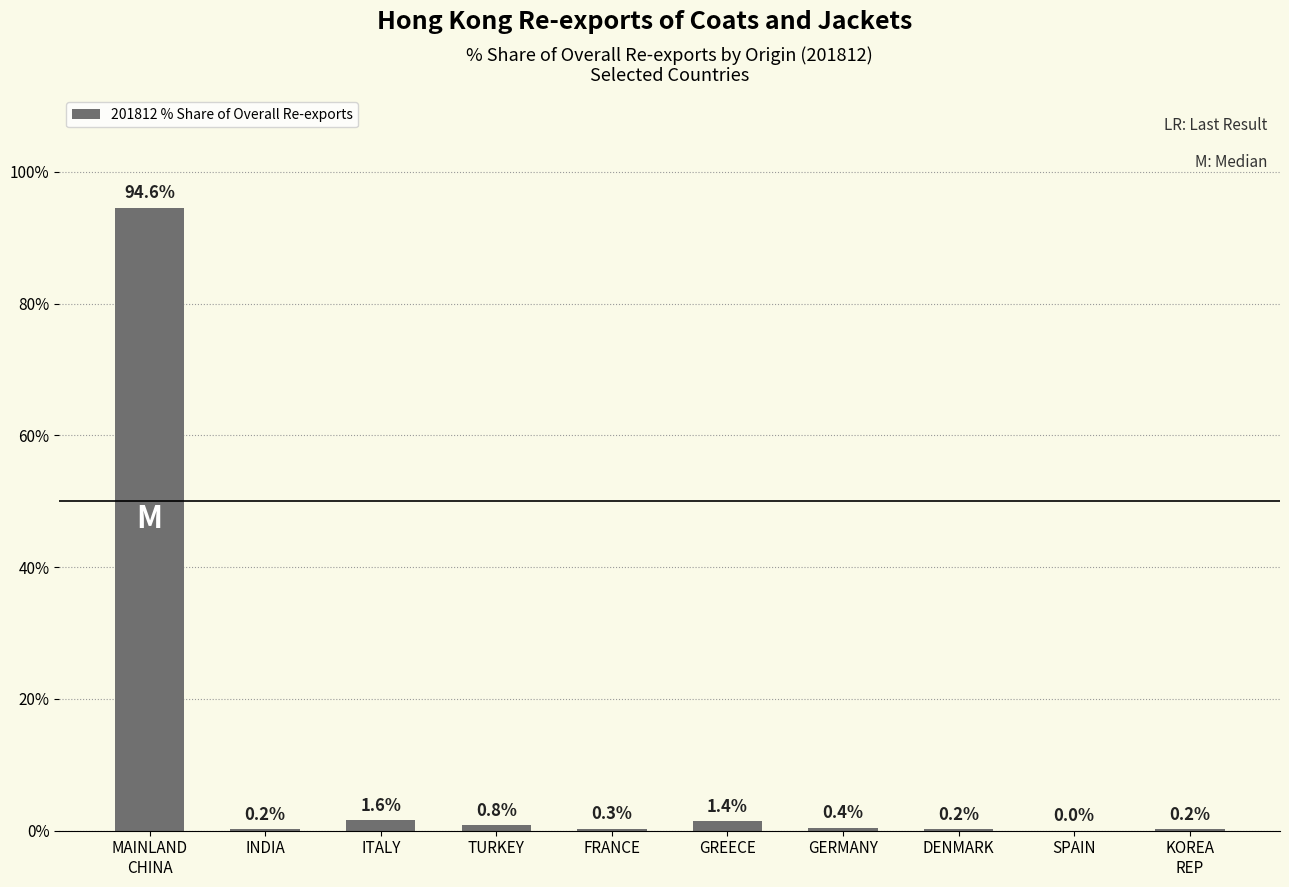

True or false: the data shows 0.8 at TURKEY.

True